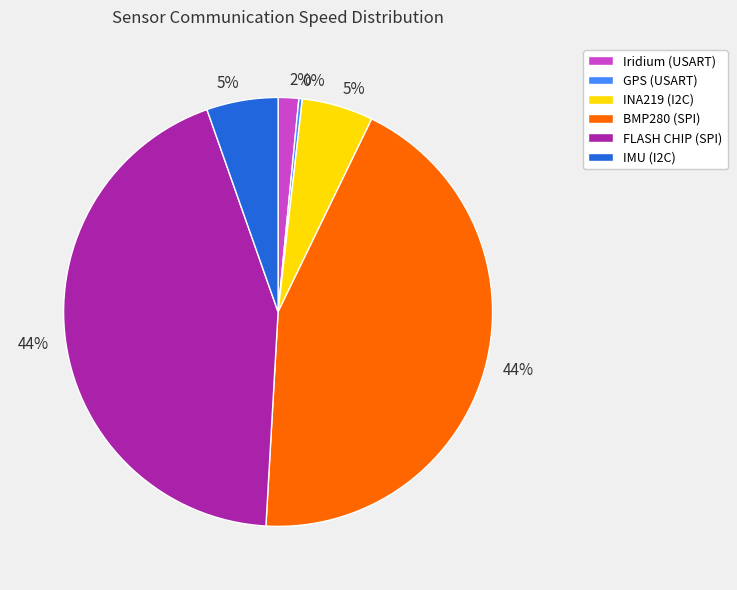

The IMU (I2C) slice represents 18% of the pie. True or false?

False